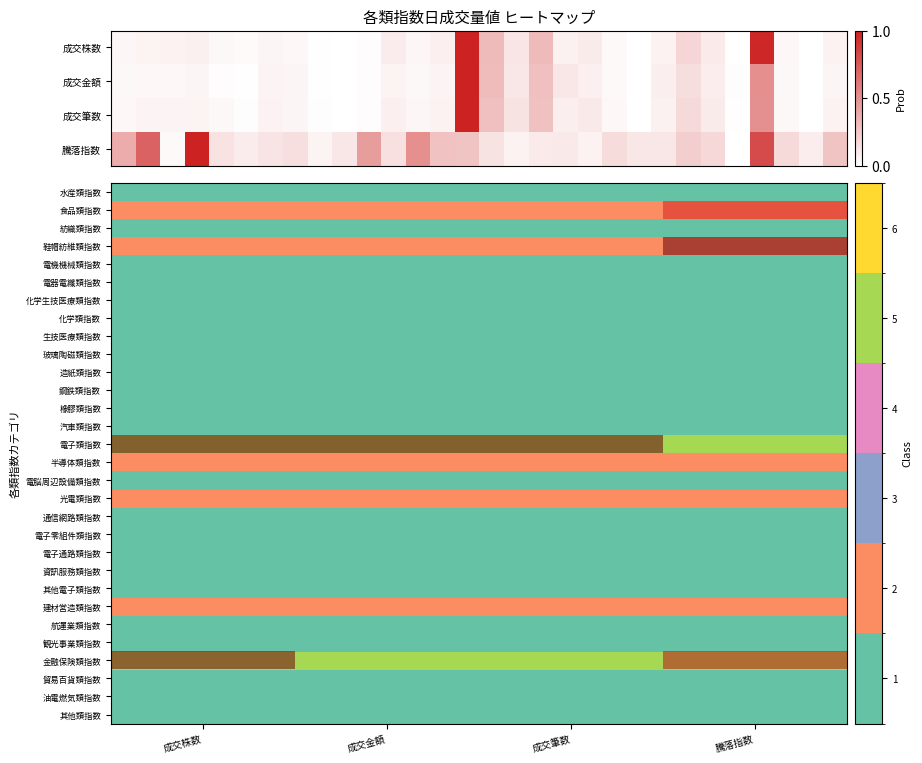

At which label is 食品類指数 closest to 1?

成交株数